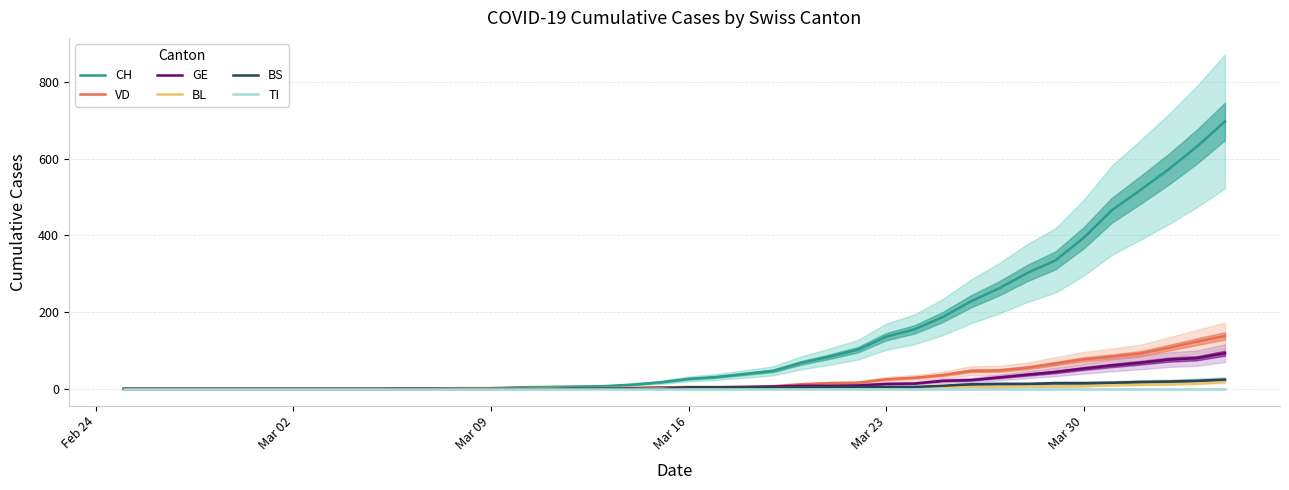

How many lines are shown in the chart?

6